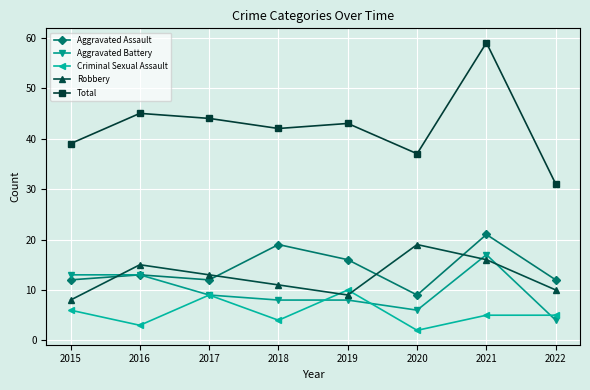

Count the number of categories in the chart.

8